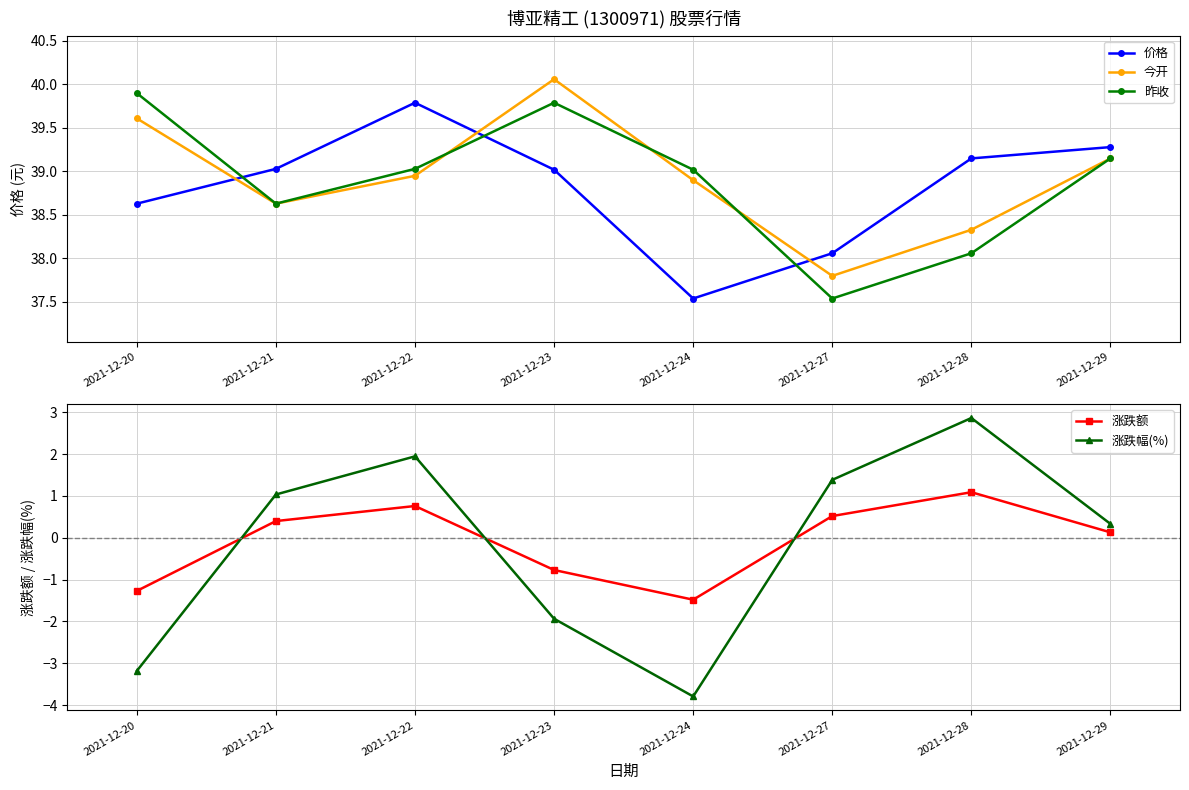

The 昨收 series shows 38.6 at 2021-12-21. True or false?

True